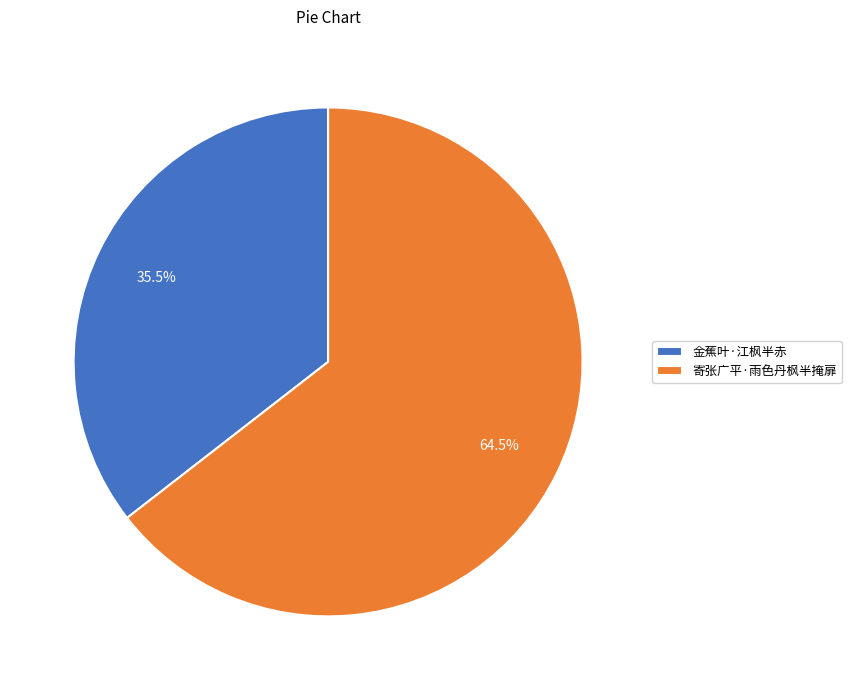

What is the ratio of the value at 寄张广平·雨色丹枫半掩扉 to the value at 金蕉叶·江枫半赤?

1.8